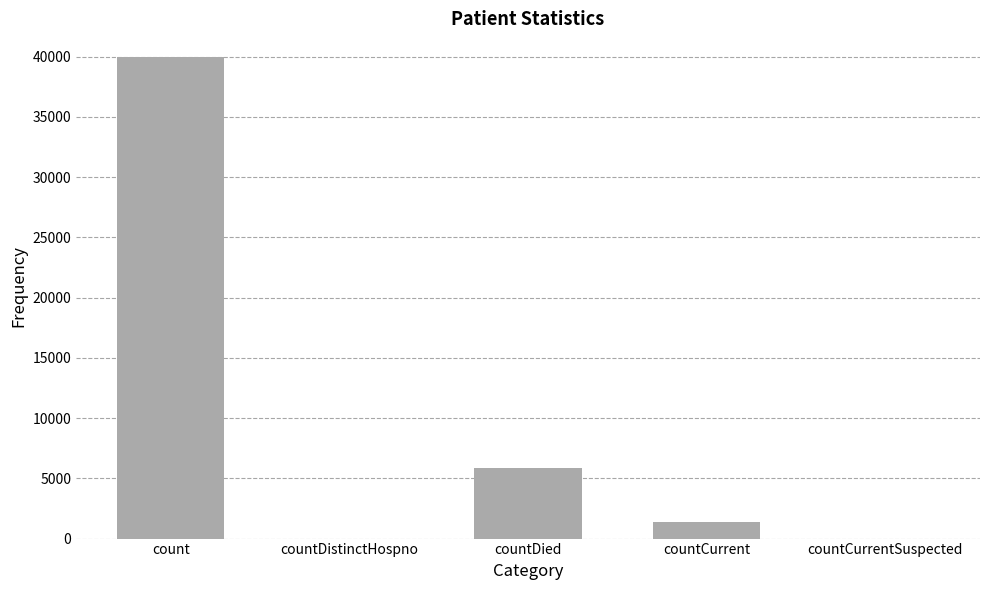

Reading left to right, list all the values displayed in this chart.

count=39933	countDistinctHospno=0	countDied=5826	countCurrent=1383	countCurrentSuspected=0